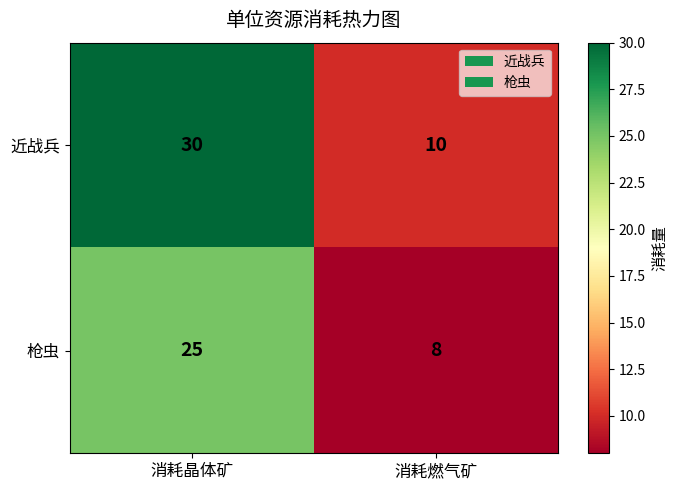

Is it true that 枪虫 equals 43 at 消耗晶体矿?

False